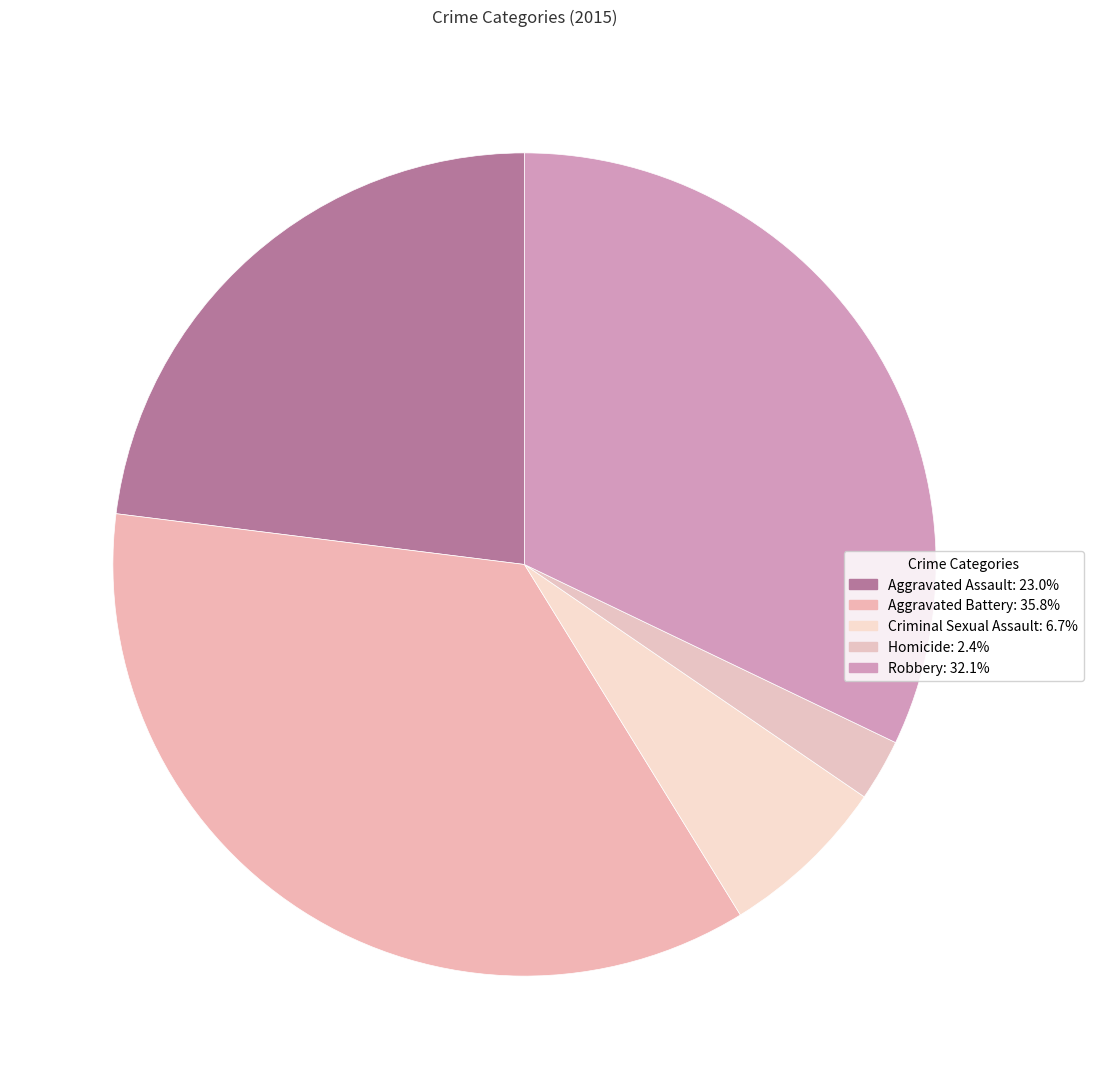

Does Criminal Sexual Assault represent more than half of the total?

No